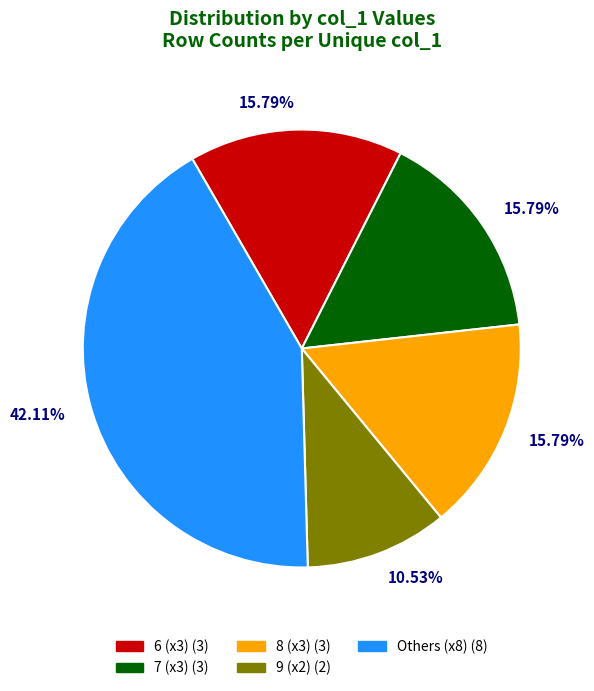

Is there a majority slice in this chart?

No